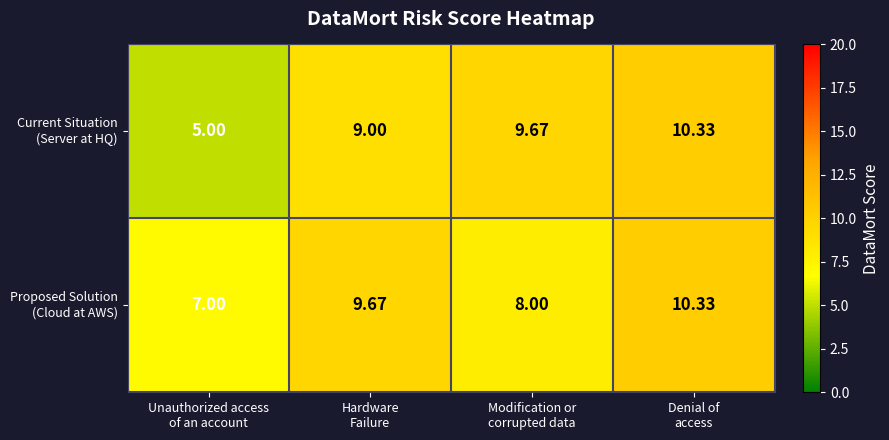

Count the number of categories in the chart.

4